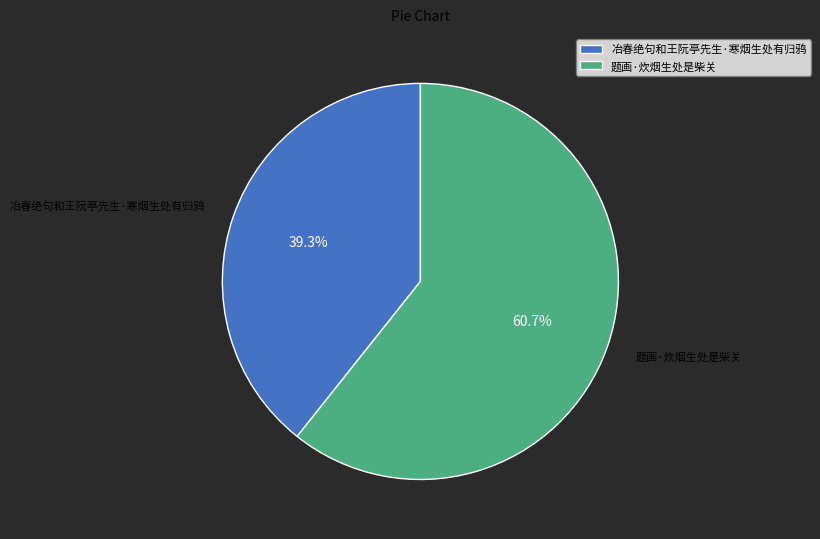

Is it true that 题画·炊烟生处是柴关 is 68% of the pie?

False